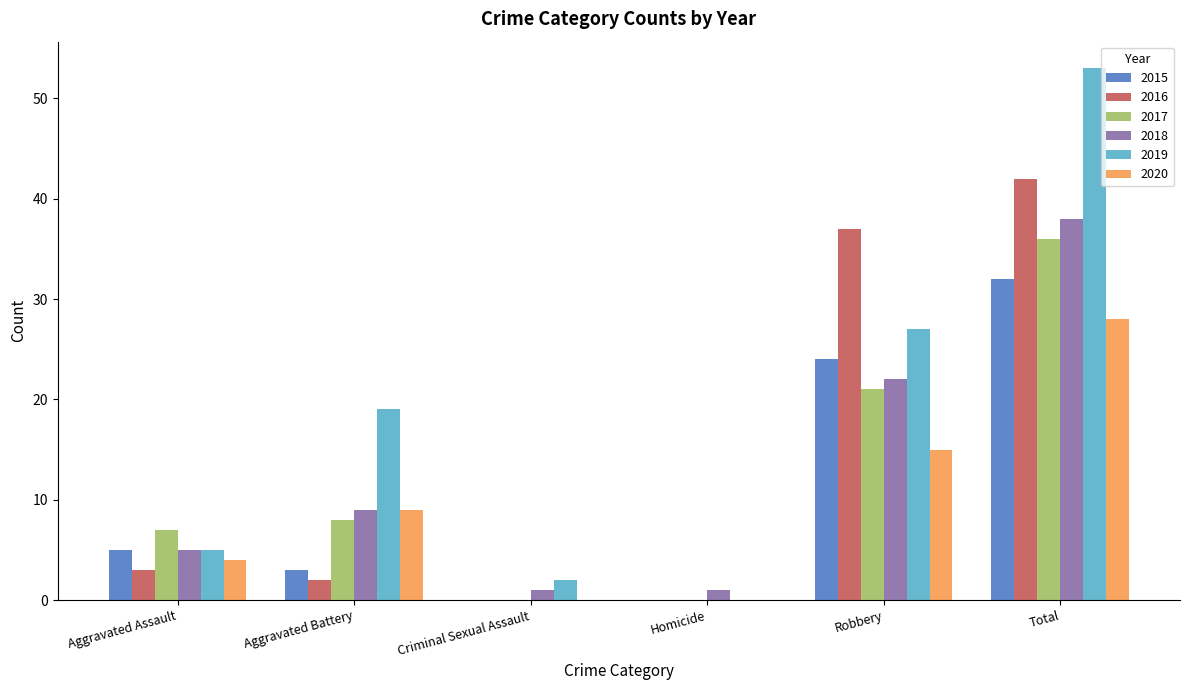

Reading right to left, transcribe all the data shown in this chart.

2015: 32	24	0	0	3	5
2016: 42	37	0	0	2	3
2017: 36	21	0	0	8	7
2018: 38	22	1	1	9	5
2019: 53	27	0	2	19	5
2020: 28	15	0	0	9	4